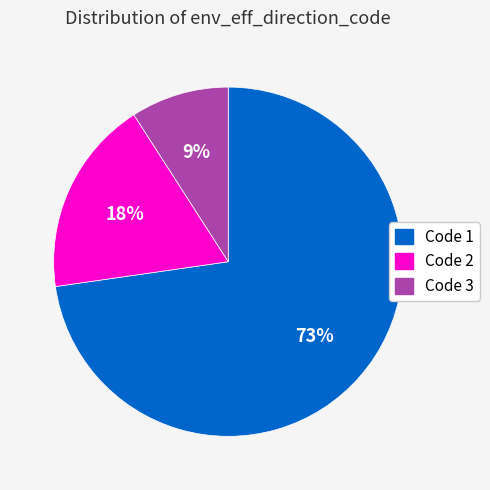

True or false: Code 1 accounts for 73% of the total.

True